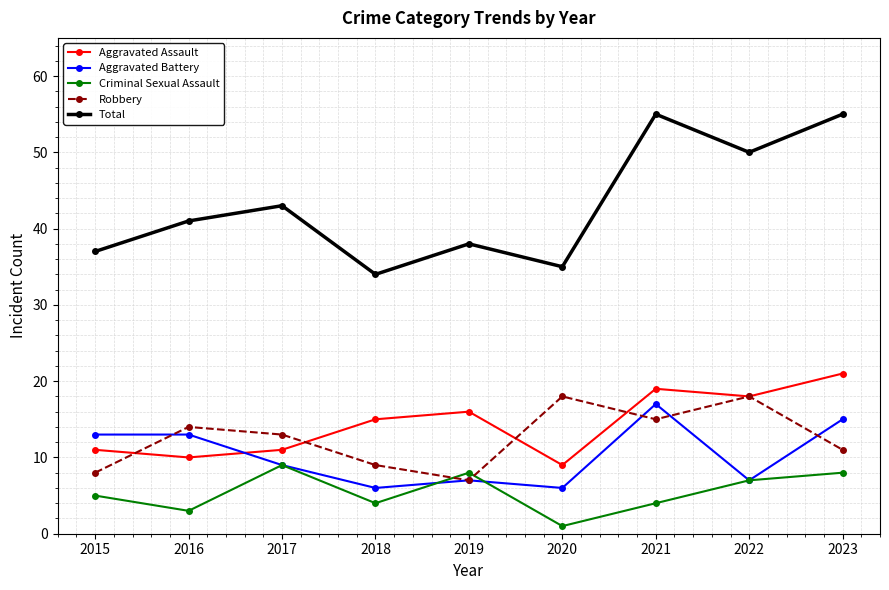

True or false: Total and Aggravated Battery cross at least once.

False